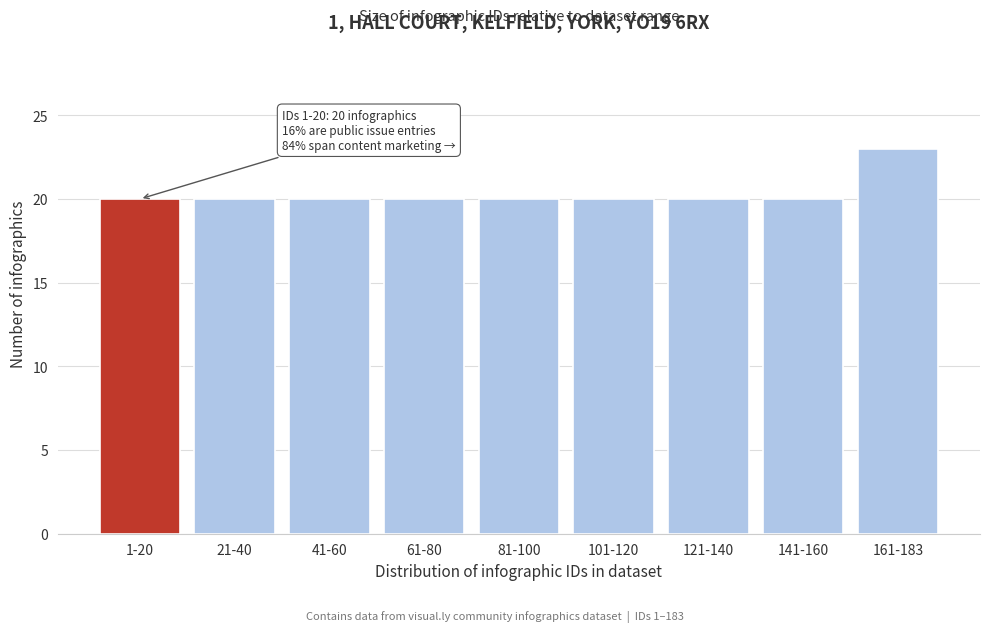

Reading left to right, what are all the values shown in this chart?

1-20=20	21-40=20	41-60=20	61-80=20	81-100=20	101-120=20	121-140=20	141-160=20	161-183=23